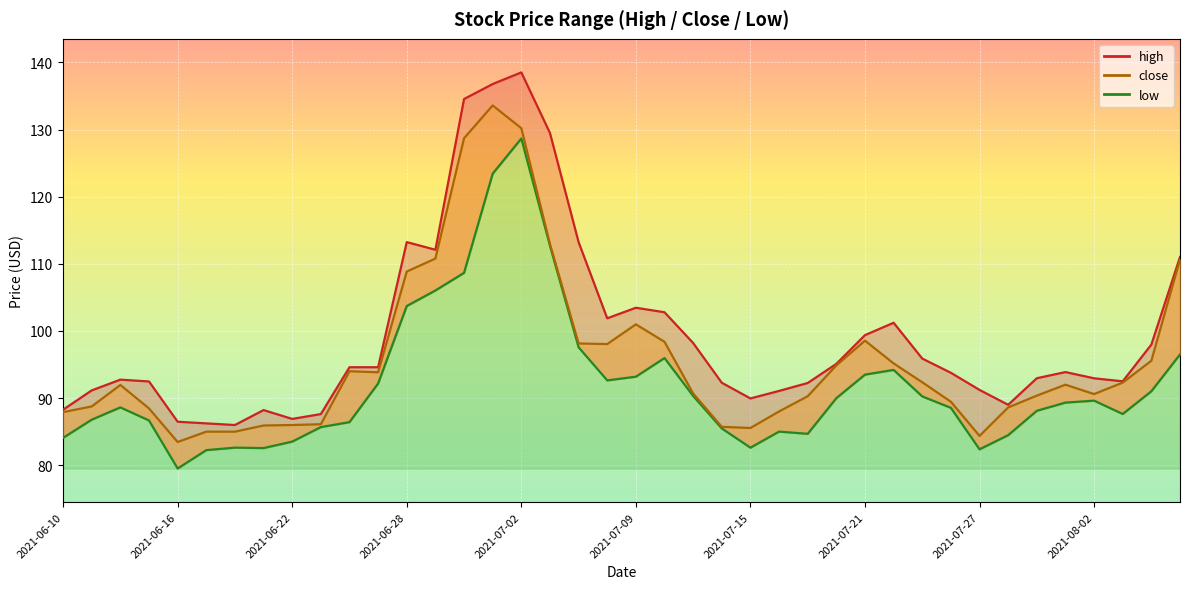

Is it true that low equals 82.6 at 2021-06-21?

True